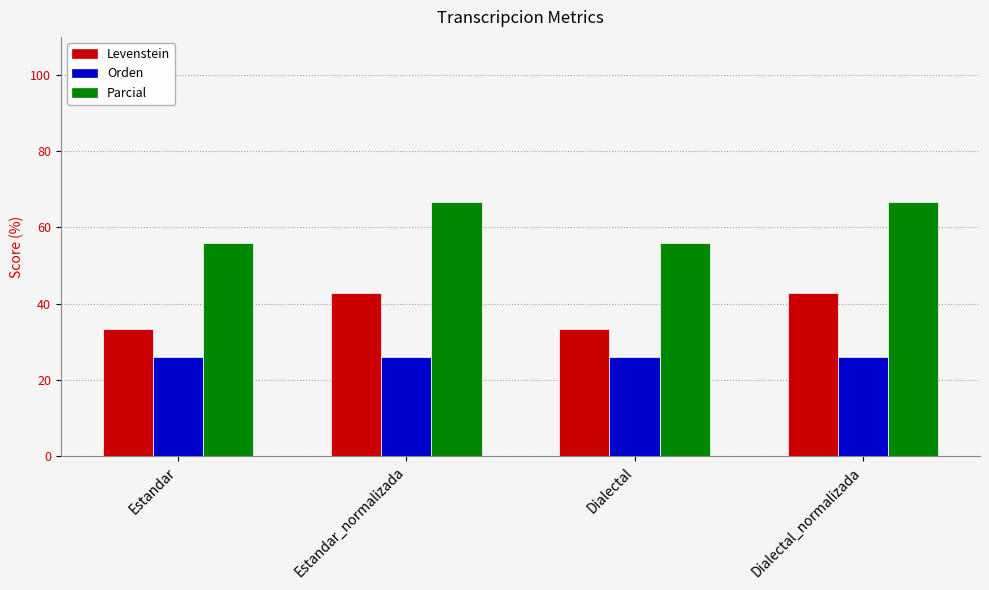

Rank the series by their average value, from highest to lowest.

Parcial, Levenstein, Orden